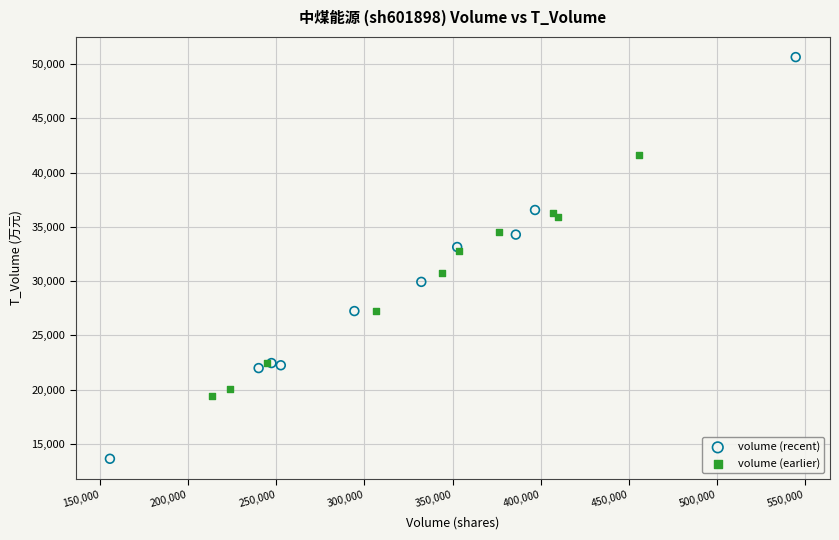

Which series has the largest Y range (max minus min)?

volume (recent)